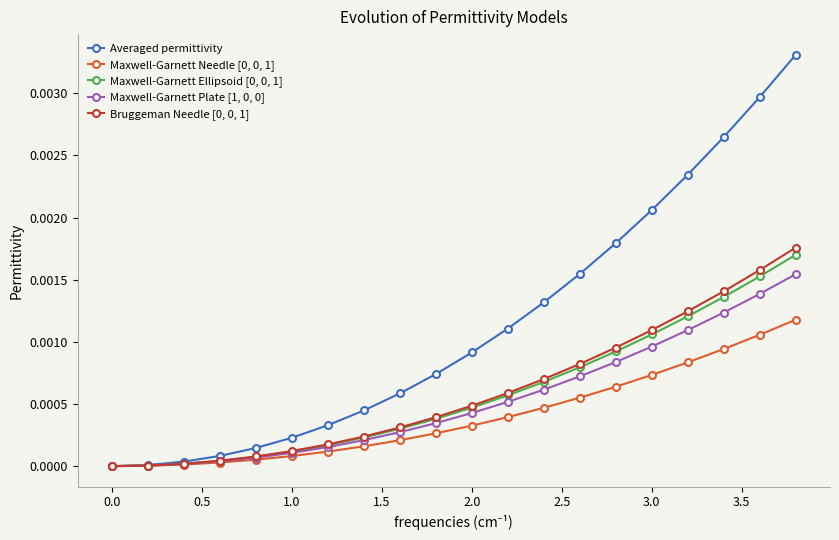

Which series has the largest range (max minus min)?

Averaged permittivity